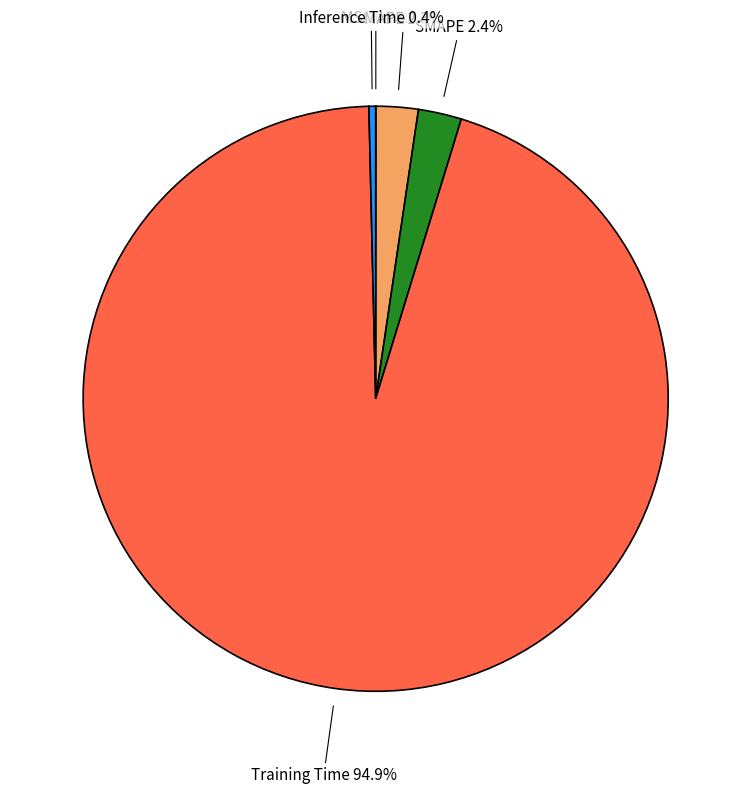

To the nearest percent, what portion does Training Time represent?

95%